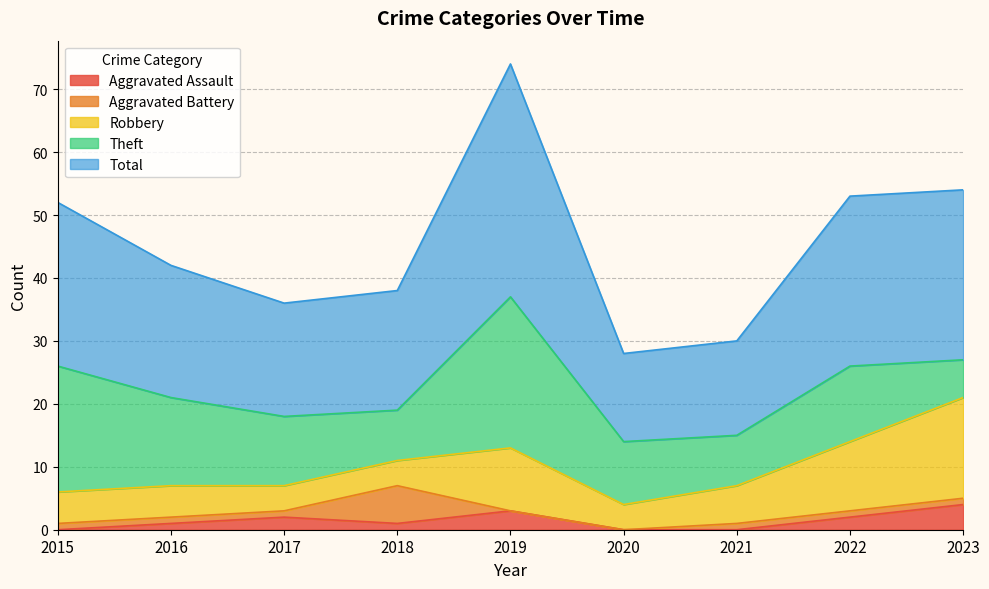

Which series changed the most between 2017 and 2019?

Total